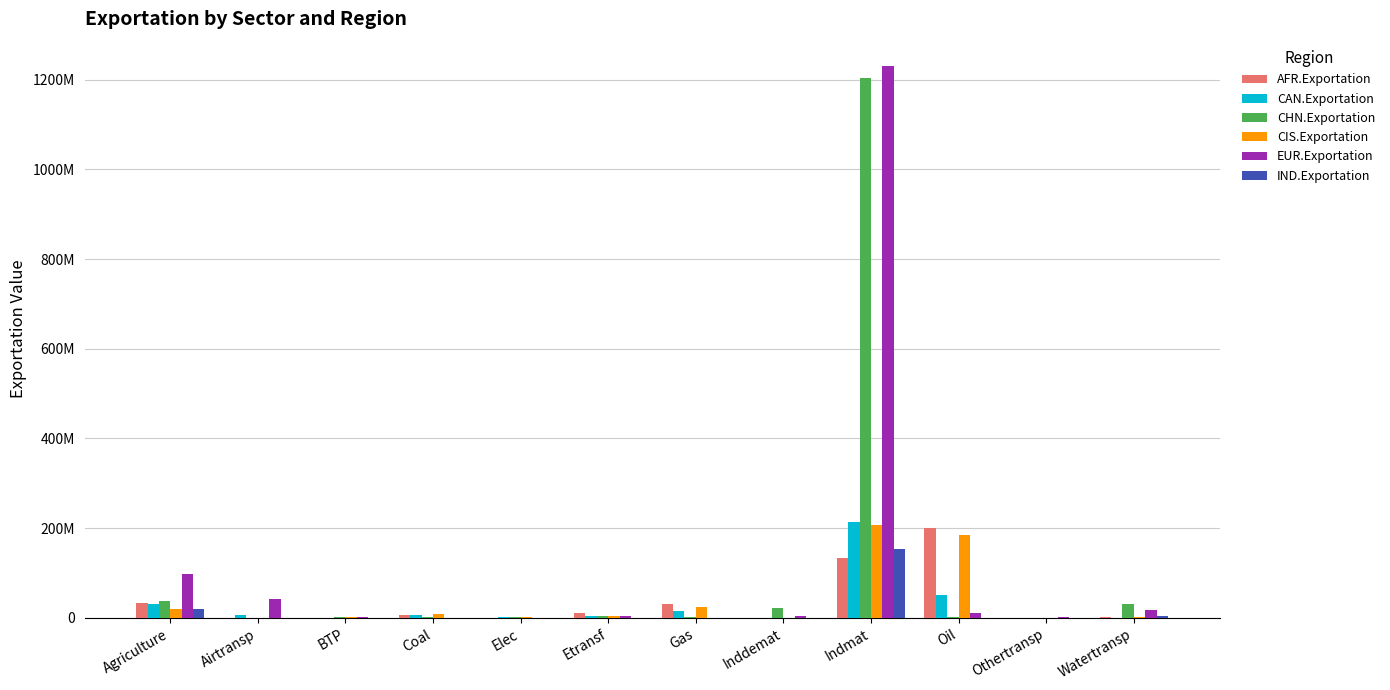

At which category is the sum across all series the highest?

Indmat